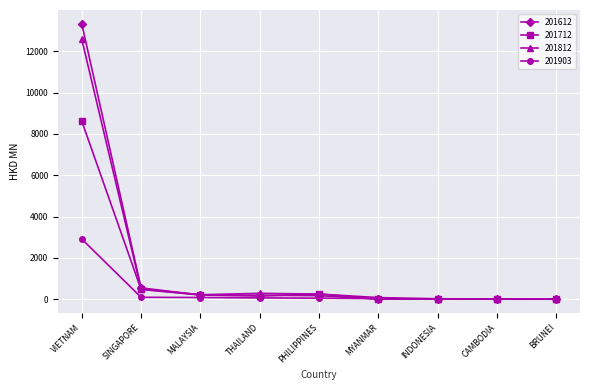

Between which two adjacent categories do 201903 and 201612 first intersect?

PHILIPPINES and MYANMAR